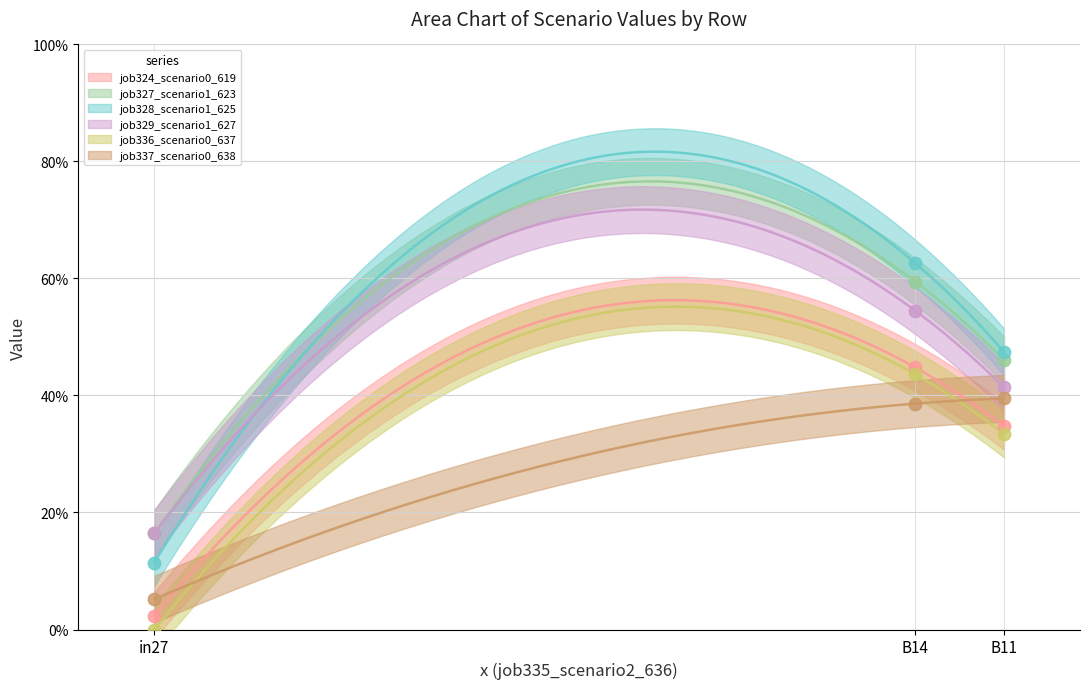

What are all the series names shown in the legend?

job324_scenario0_619, job327_scenario1_623, job328_scenario1_625, job329_scenario1_627, job336_scenario0_637, job337_scenario0_638